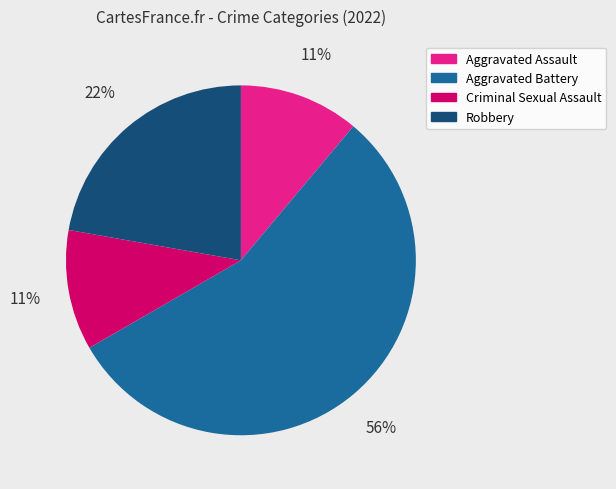

To the nearest percent, what portion does Criminal Sexual Assault represent?

11%